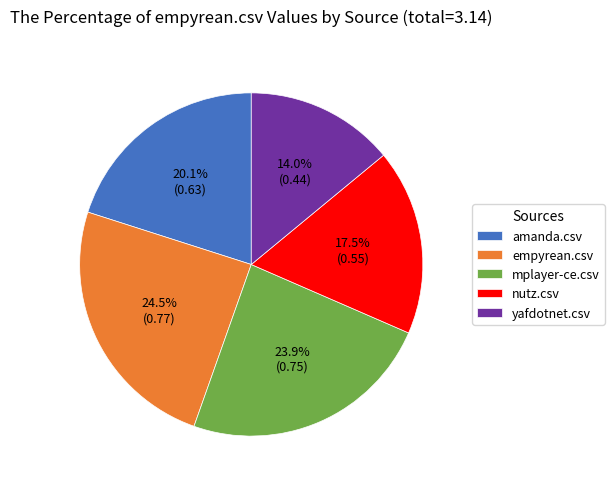

Rank the categories by value from highest to lowest.

empyrean.csv, mplayer-ce.csv, amanda.csv, nutz.csv, yafdotnet.csv